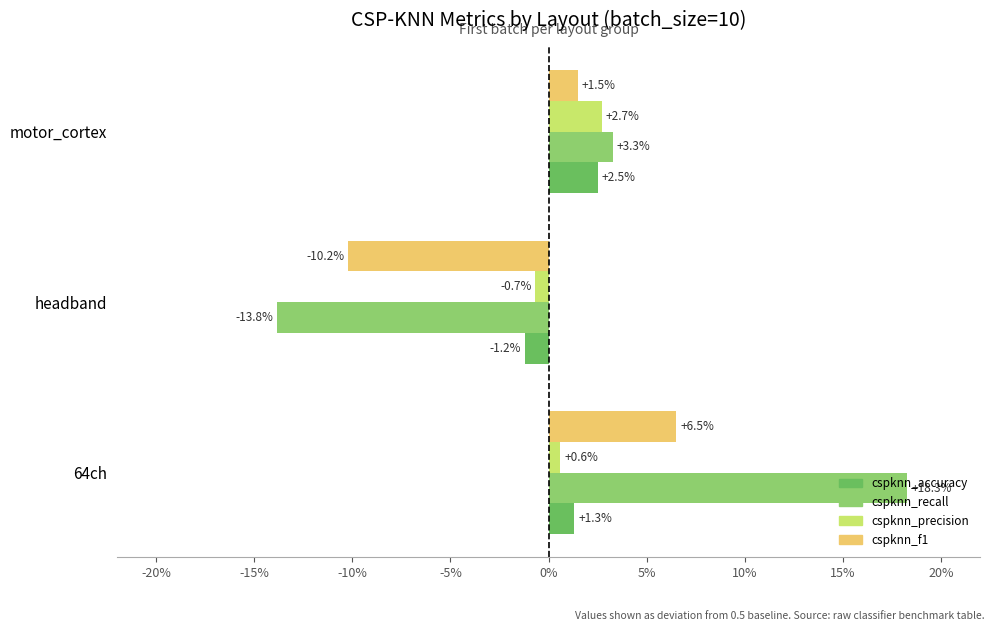

What is the difference between the maximum and minimum values in the cspknn_recall series?

0.3